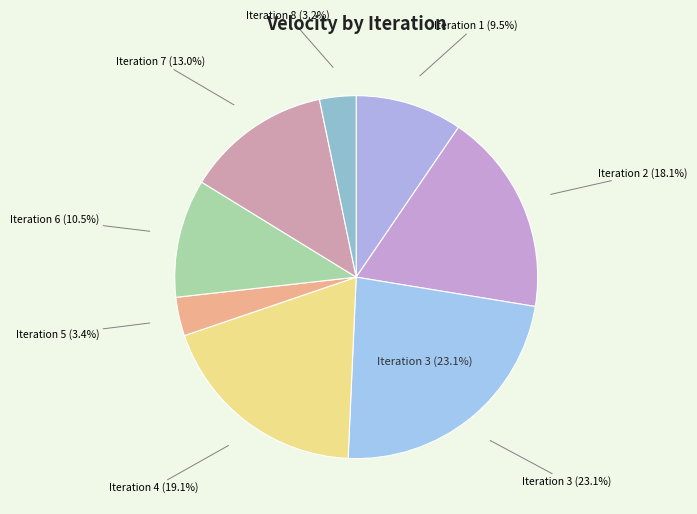

What percentage is NOT represented by Iteration 3?

76.9%